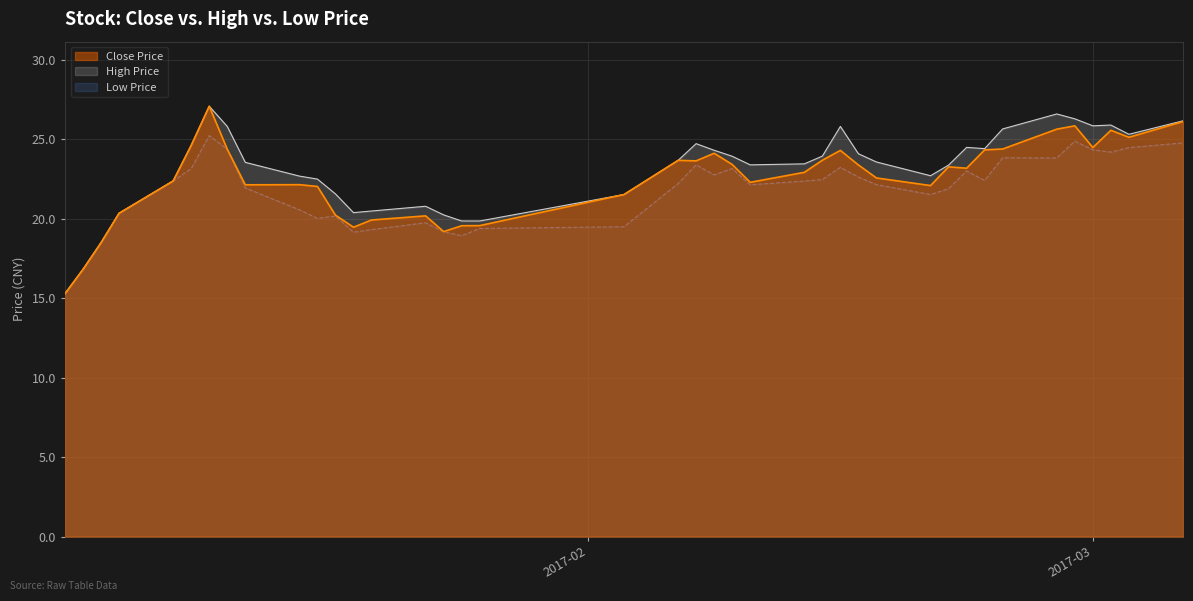

What is the greatest value displayed?

27.1